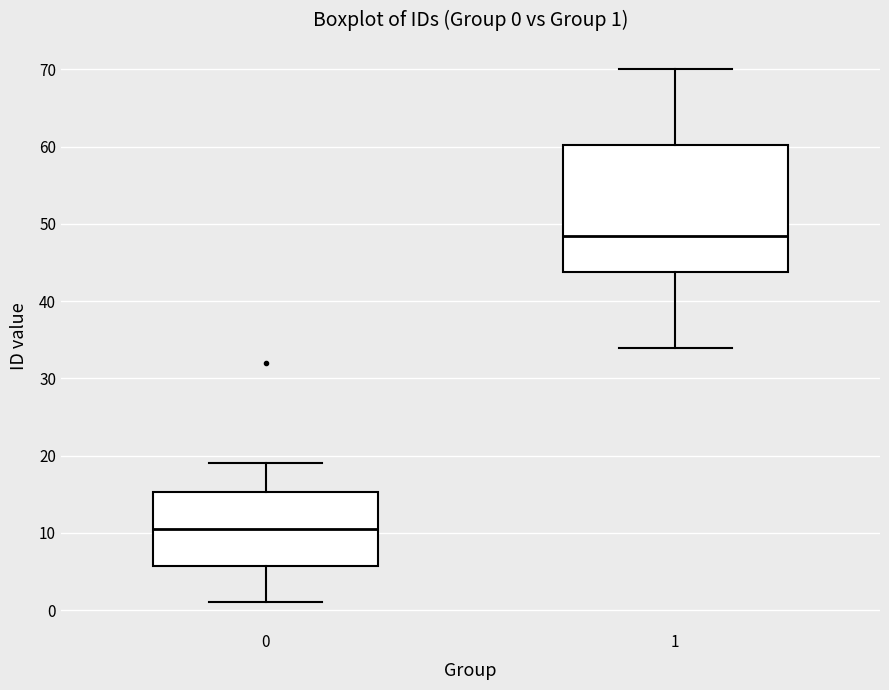

Which box's median line is the highest?

1